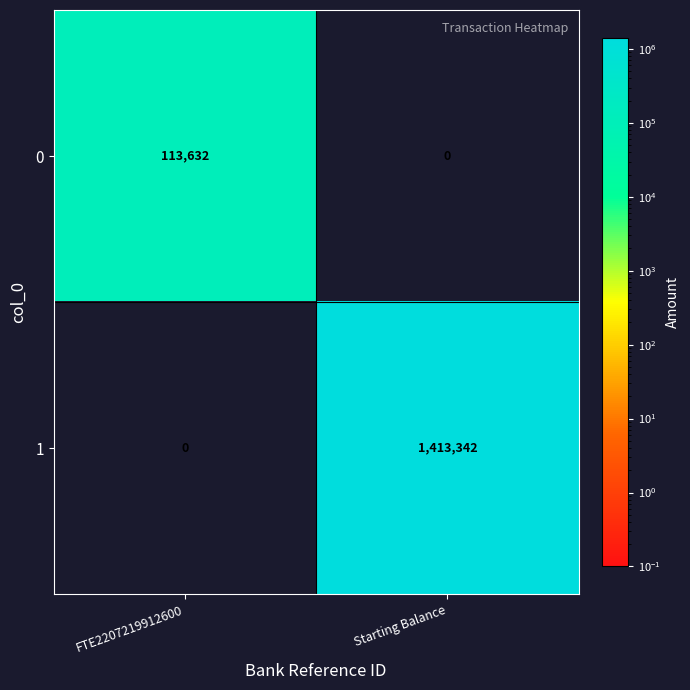

Is it true that 1 equals 0 at FTE2207219912600?

True